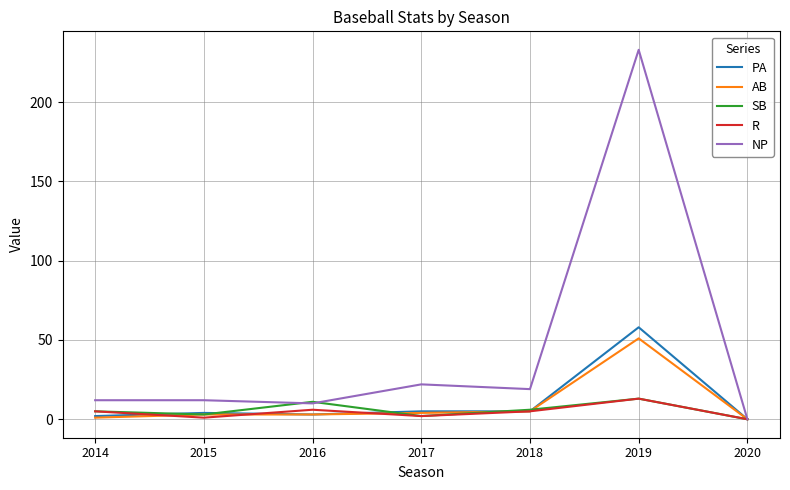

What is the spread (max minus min) of values at 2016?

8